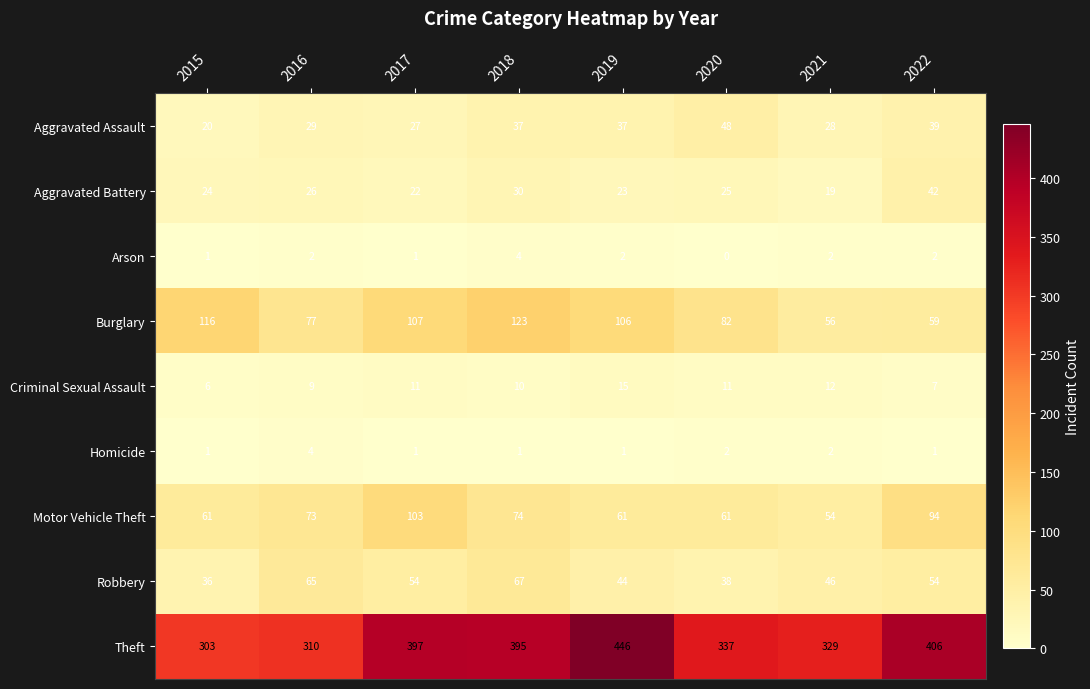

At which label does Theft first exceed 395?

2017